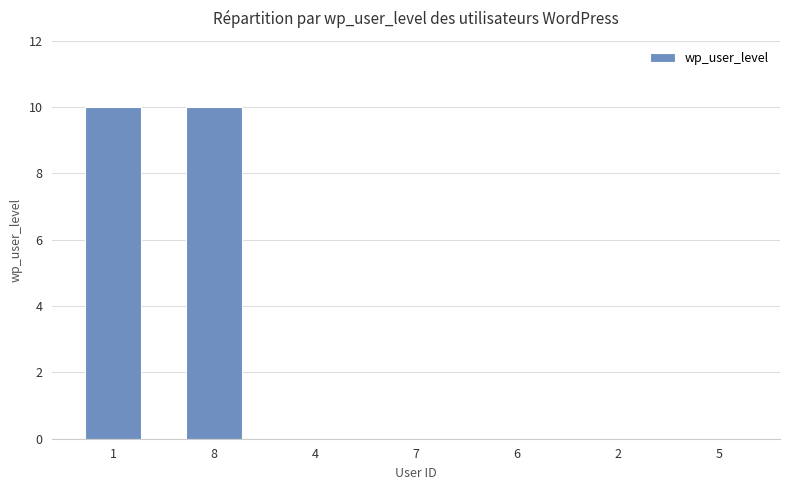

Does the chart contain stacked bars?

No